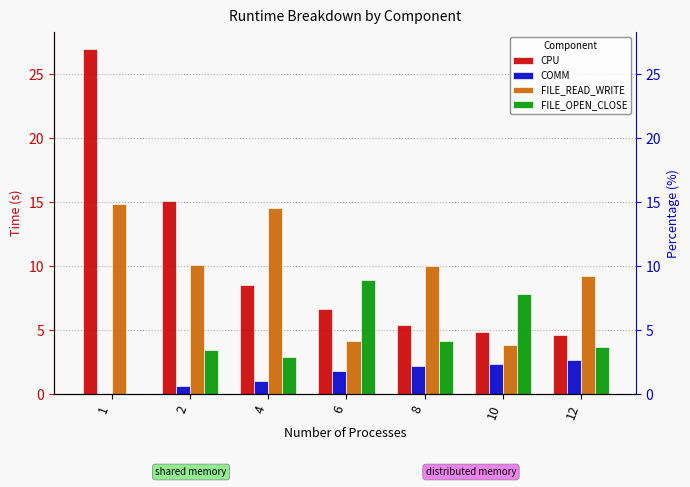

Reading right to left, what are all the values shown in this chart?

CPU: 12=4.6	10=4.9	8=5.4	6=6.7	4=8.6	2=15.1	1=26.9
COMM: 12=2.7	10=2.3	8=2.2	6=1.8	4=1.0	2=0.7	1=0.0
FILE_READ_WRITE: 12=9.2	10=3.8	8=10.0	6=4.2	4=14.6	2=10.1	1=14.9
FILE_OPEN_CLOSE: 12=3.7	10=7.9	8=4.1	6=8.9	4=2.9	2=3.4	1=0.0